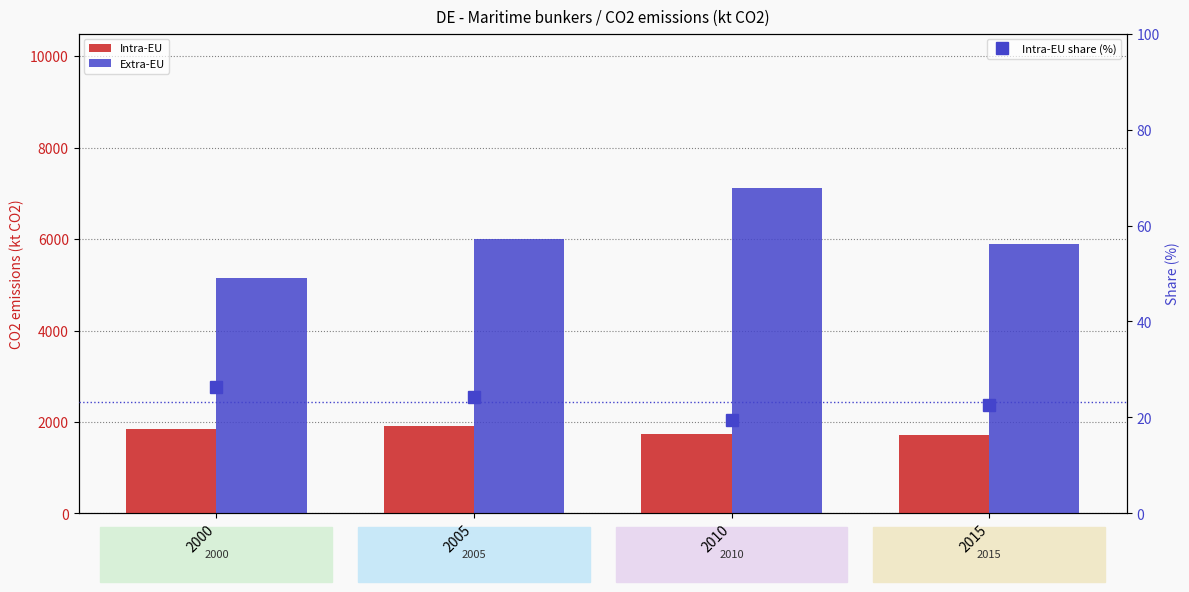

What is the value of the Intra-EU bar at the 2nd from the left?

1924.0